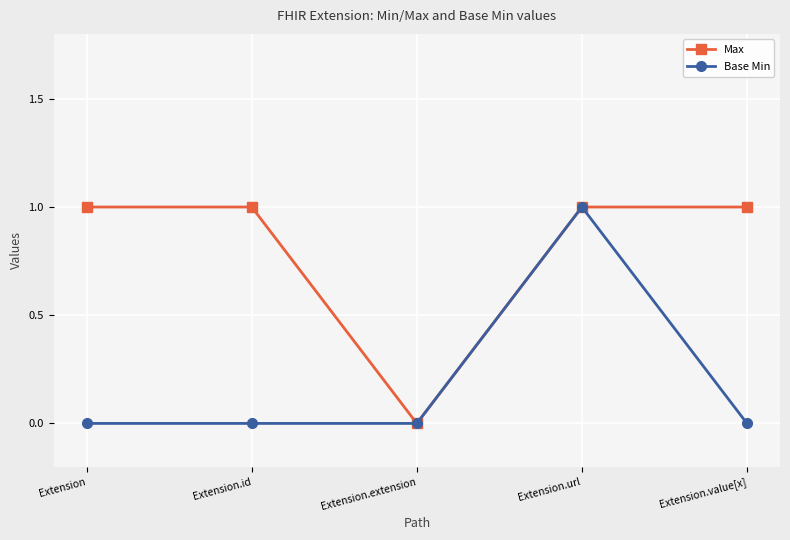

Which series changed the most between Extension.id and Extension.extension?

Max